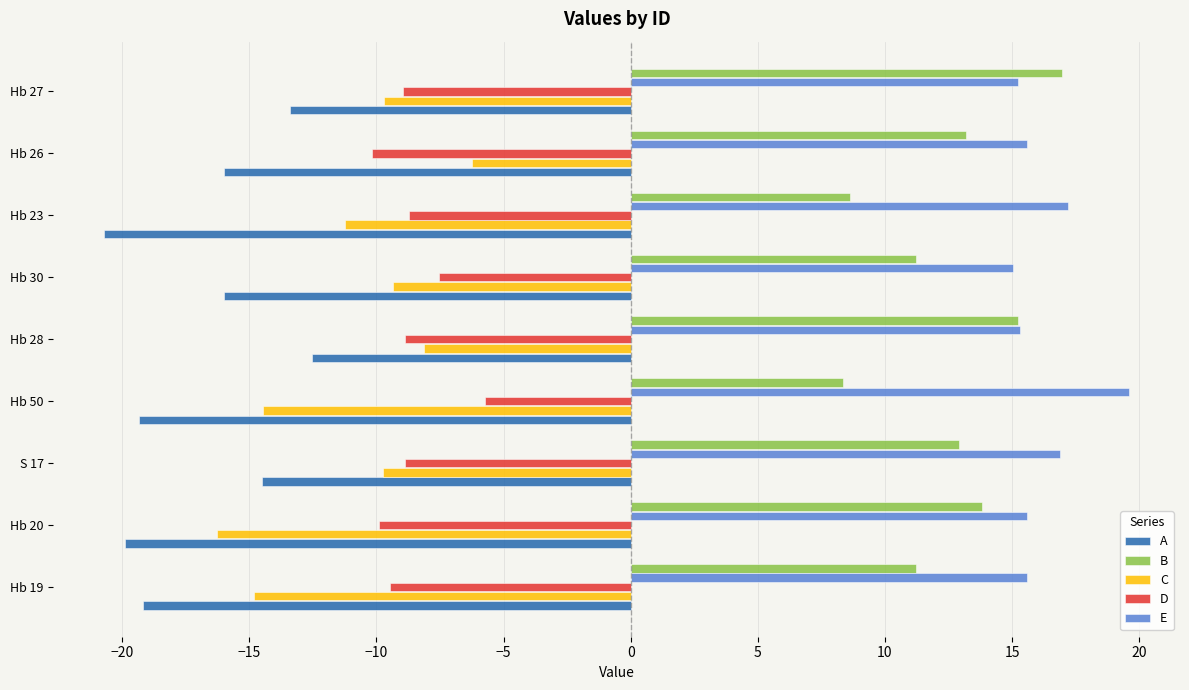

How many data points in B are less than 12?

4